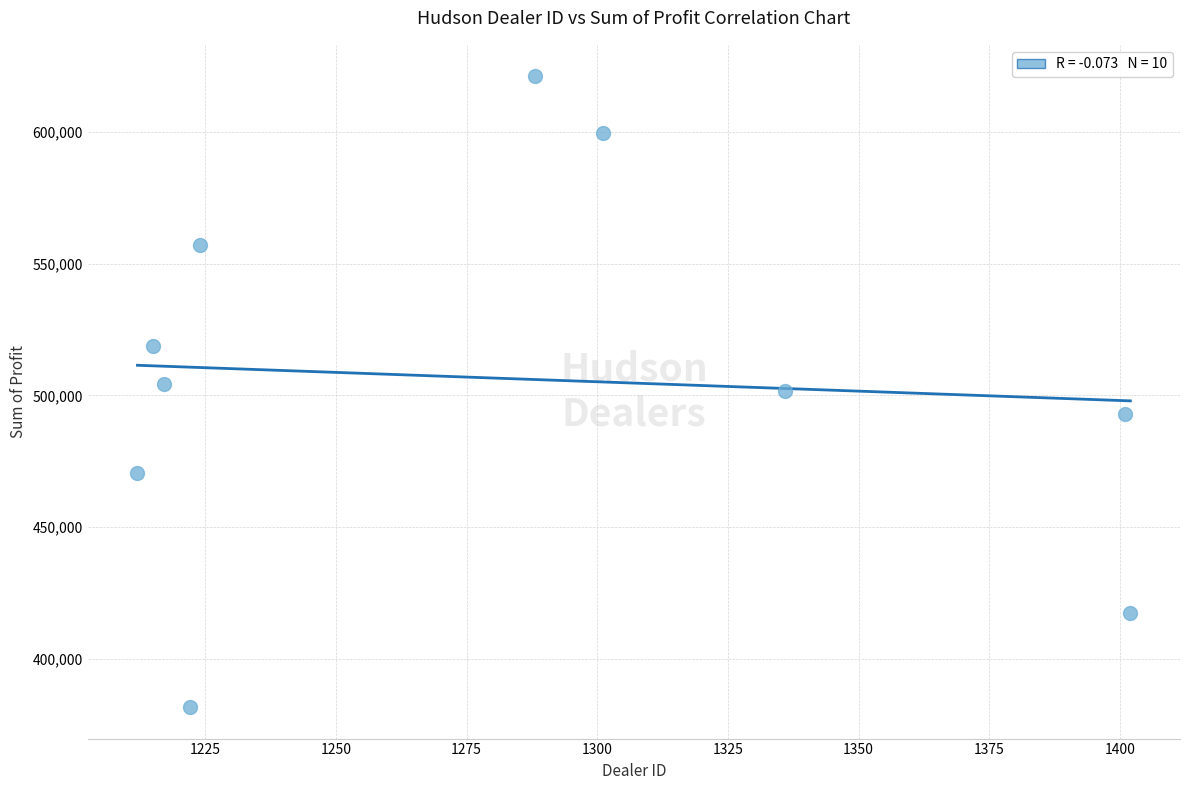

What is the range of X values (max minus min)?

190.0